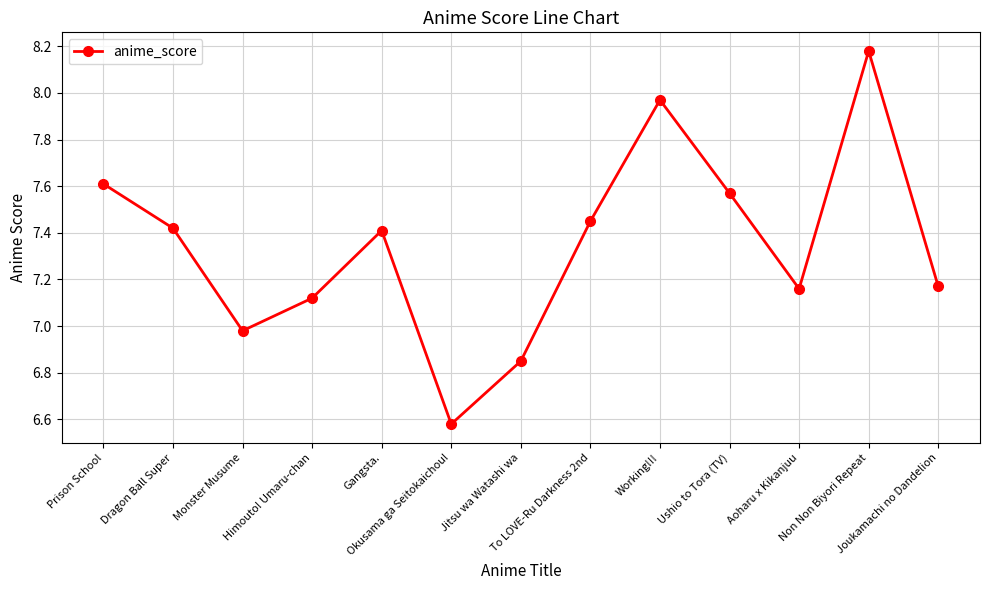

Which has a higher value, Dragon Ball Super or Ushio to Tora (TV)?

Ushio to Tora (TV)